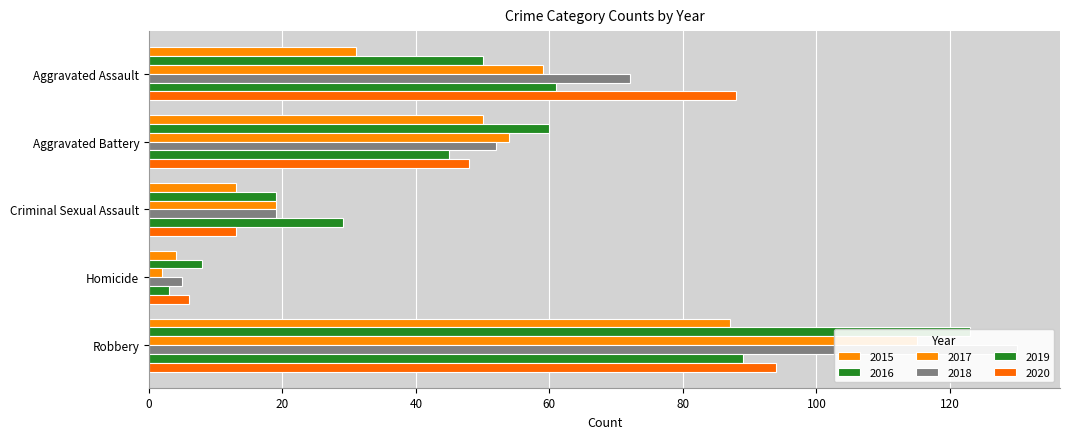

Which series has the largest total across all categories?

2018